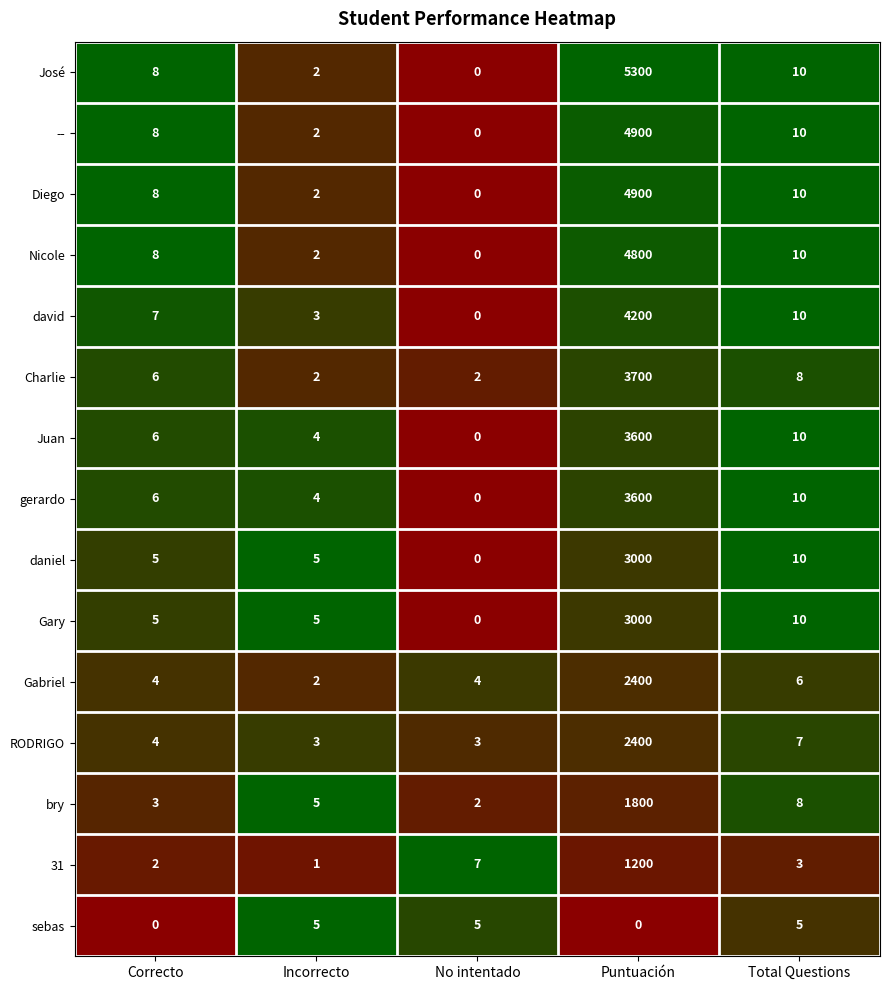

Which series has the largest total across all categories?

José